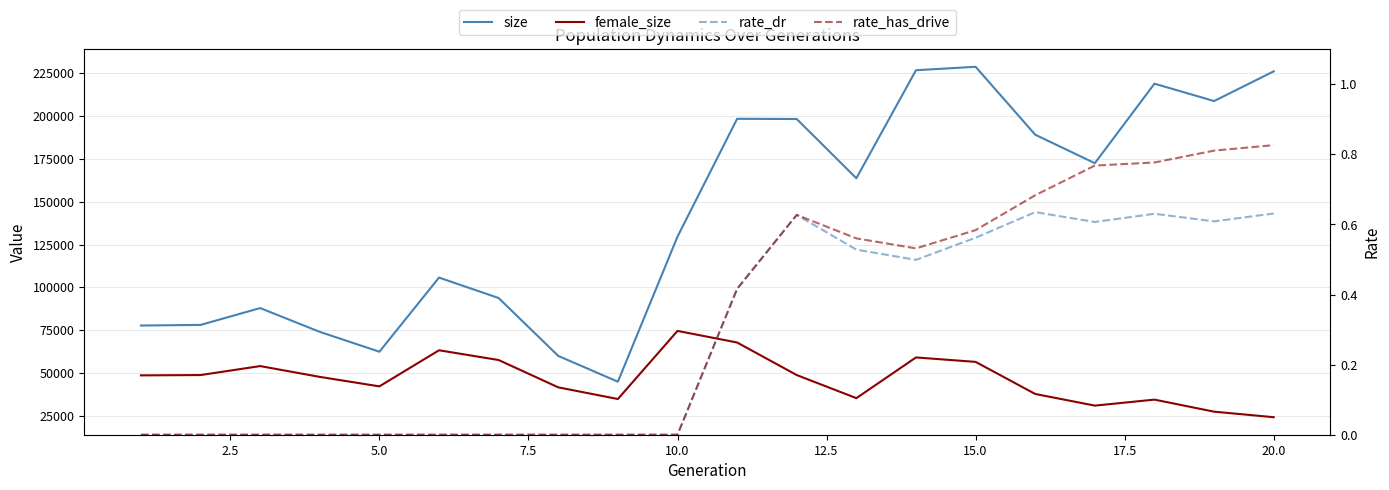

How many values in the size series exceed 163688?

9